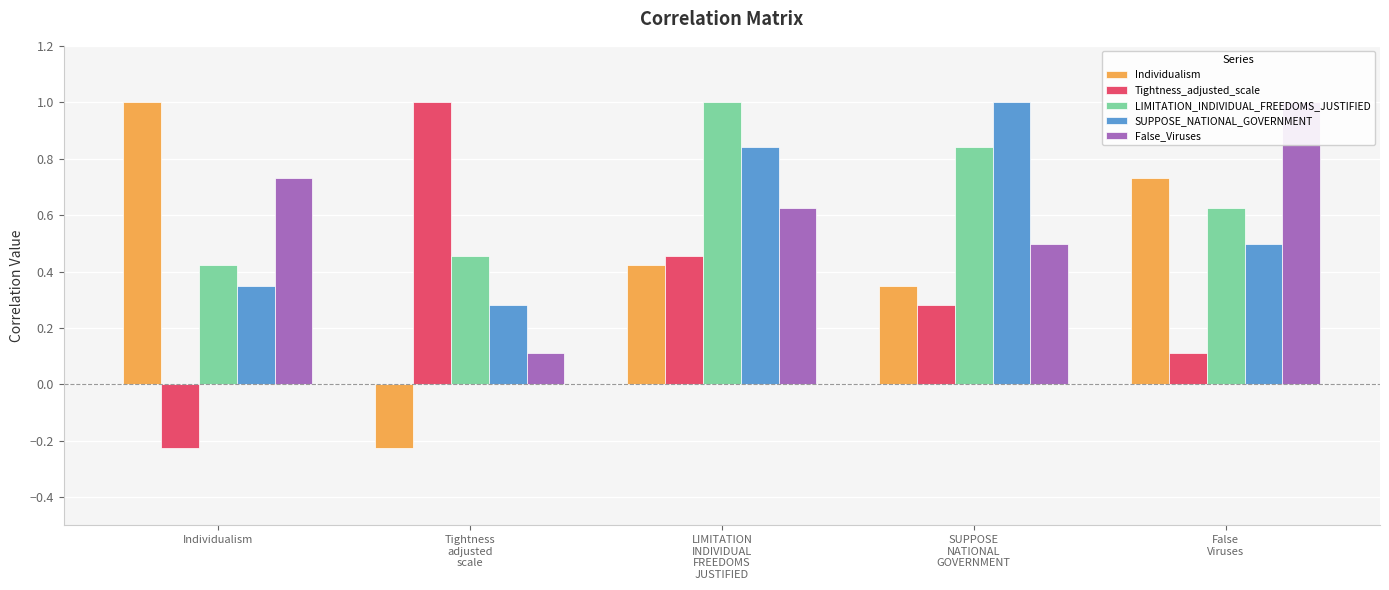

At which label is False_Viruses closest to 0?

Tightness
adjusted
scale